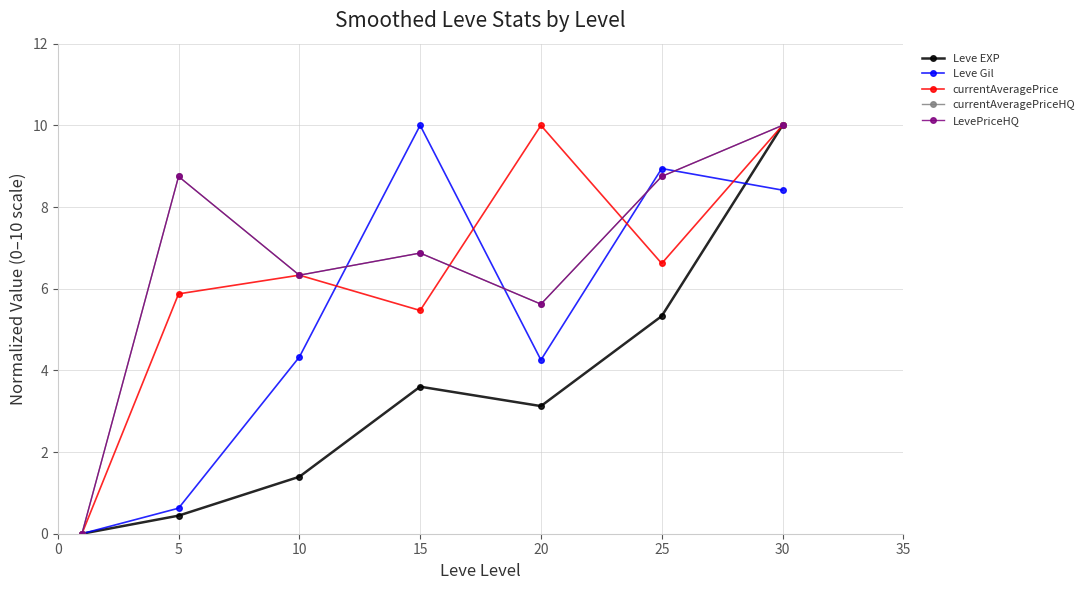

Which label corresponds to the largest value in the chart?

30